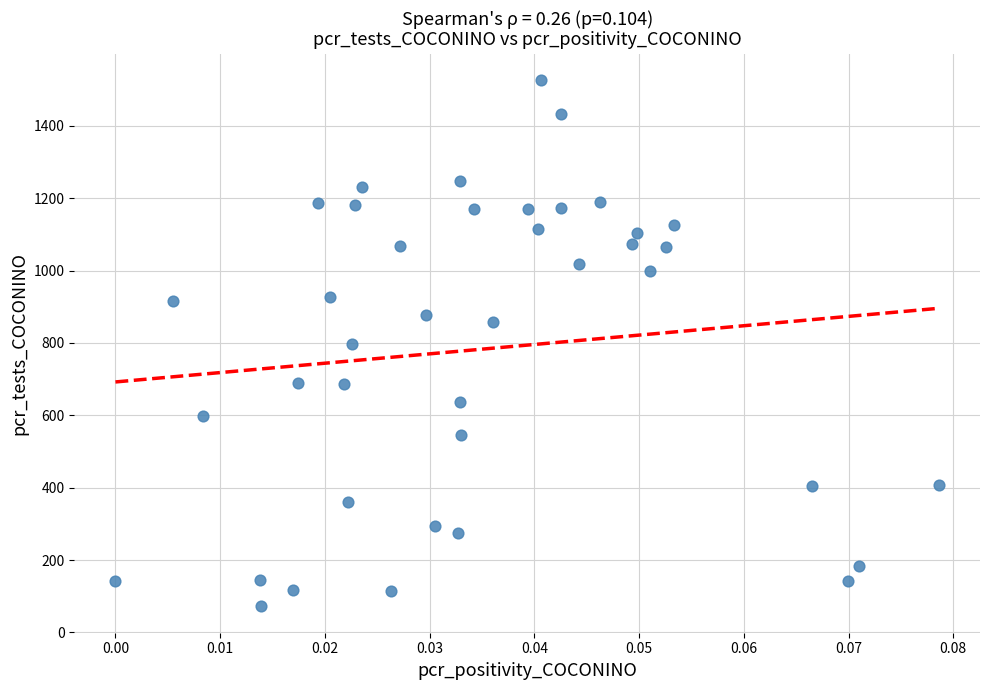

What is the range of Y values (max minus min)?

1454